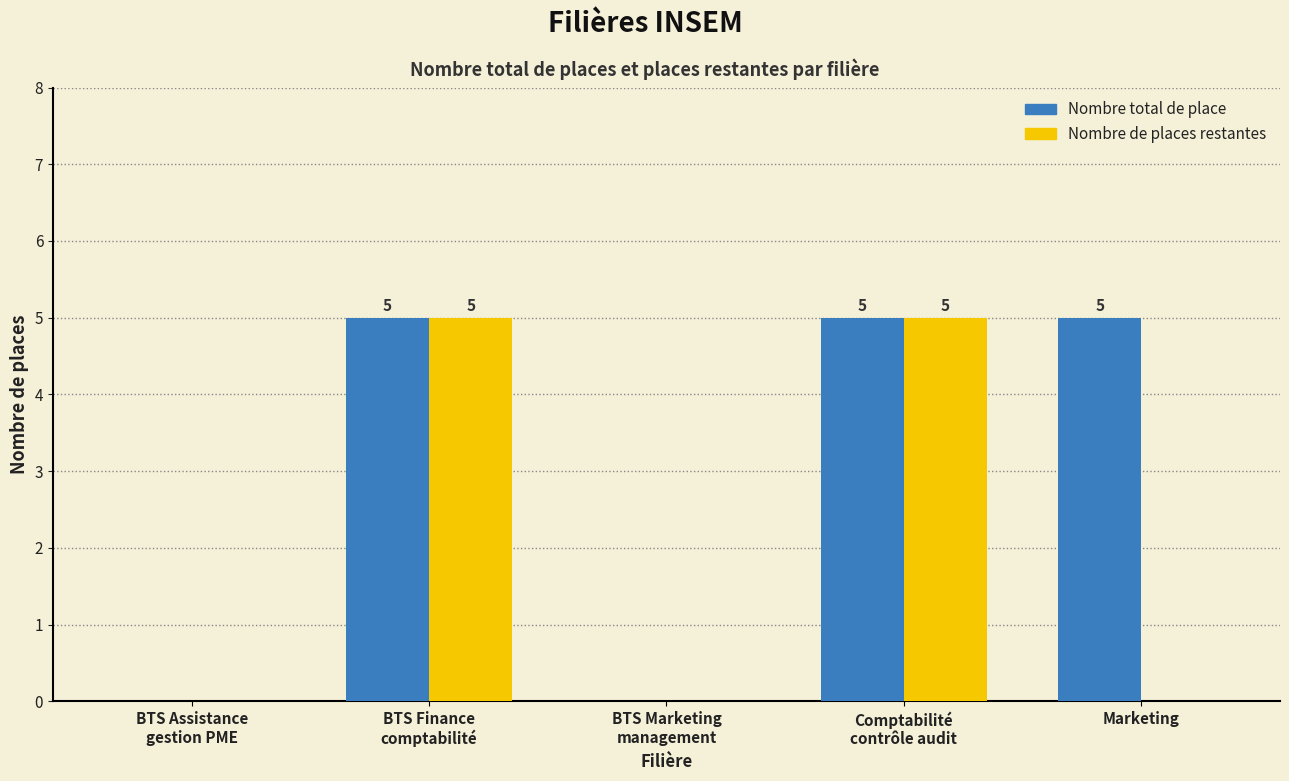

Reading left to right, extract all data points from this chart.

Nombre total de place: 0	5	0	5	5
Nombre de places restantes: 0	5	0	5	0